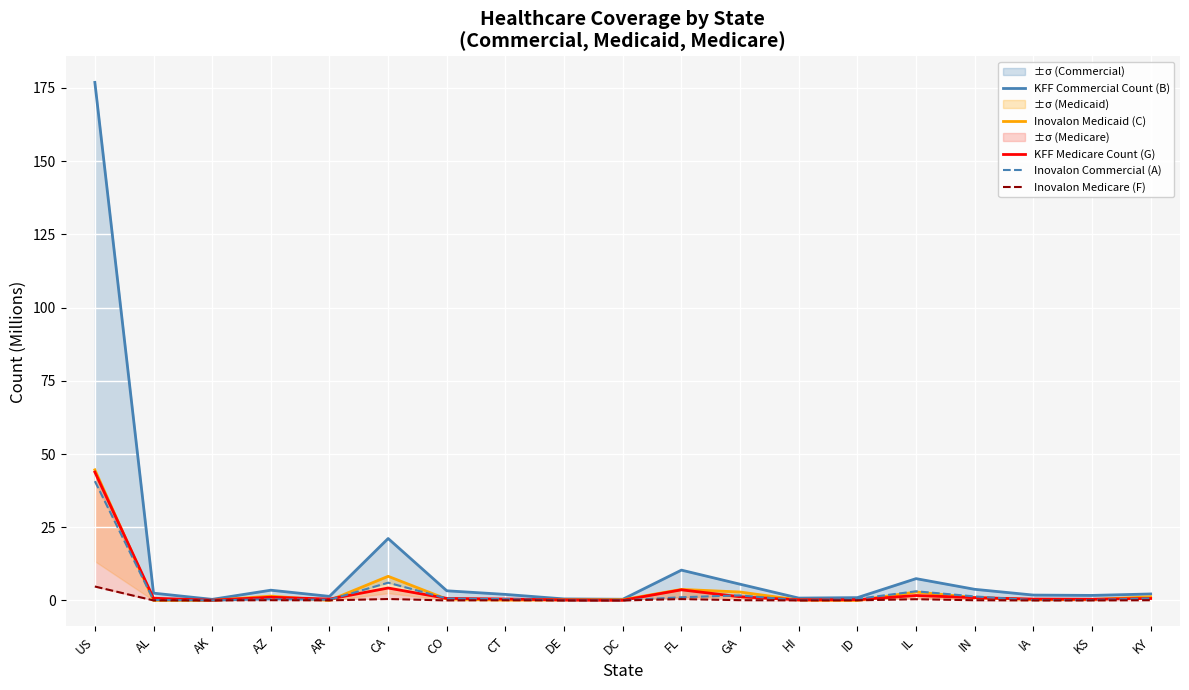

The Inovalon Medicaid (C) series shows 0.0 at AL. True or false?

False